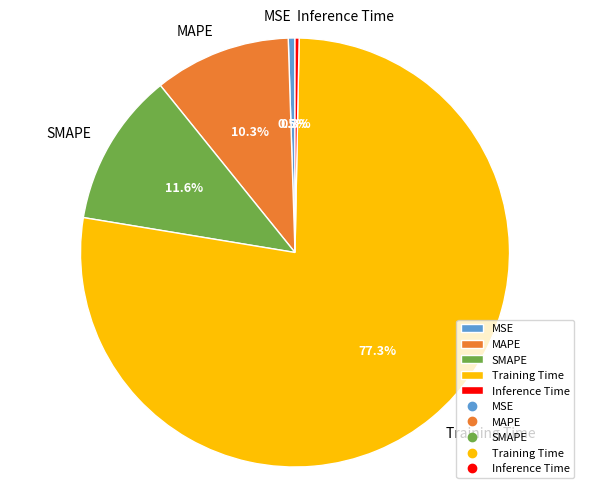

How much of the chart is everything except Training Time?

22.7%